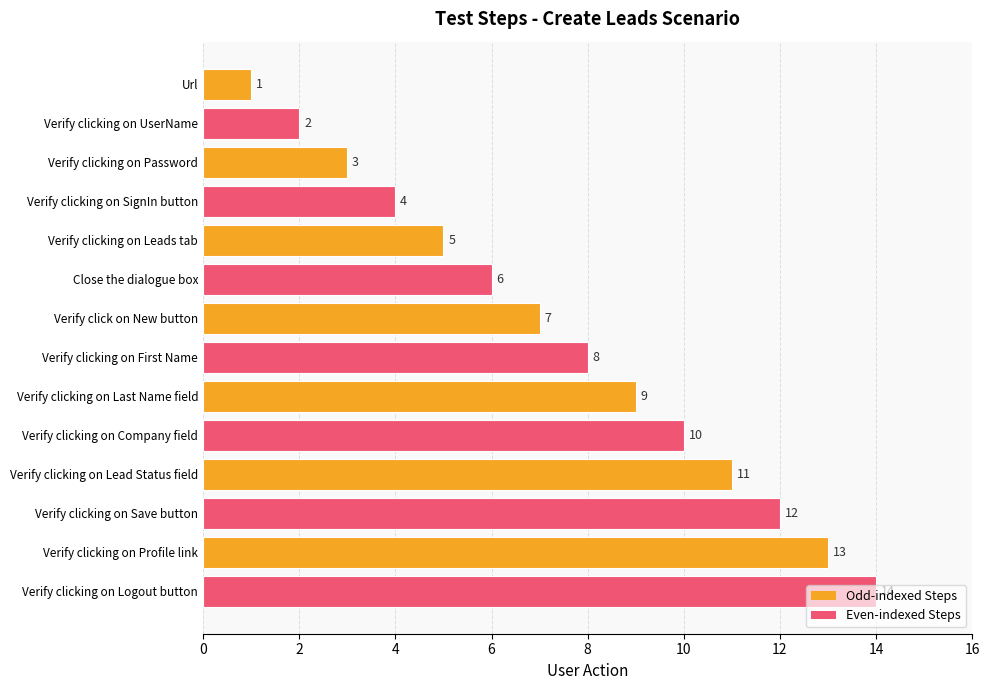

Rank the categories by value from lowest to highest.

Url, Verify clicking on UserName, Verify clicking on Password, Verify clicking on SignIn button, Verify clicking on Leads tab, Close the dialogue box, Verify click on New button, Verify clicking on First Name, Verify clicking on Last Name field, Verify clicking on Company field, Verify clicking on Lead Status field, Verify clicking on Save button, Verify clicking on Profile link, Verify clicking on Logout button